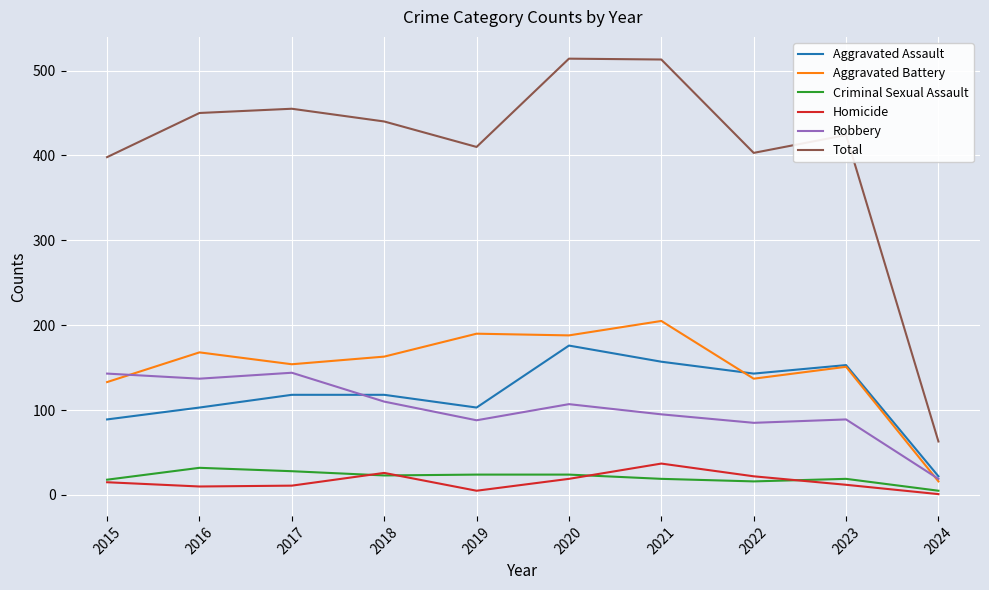

Is the value of Criminal Sexual Assault at 2017 greater than the value of Robbery at 2017?

No